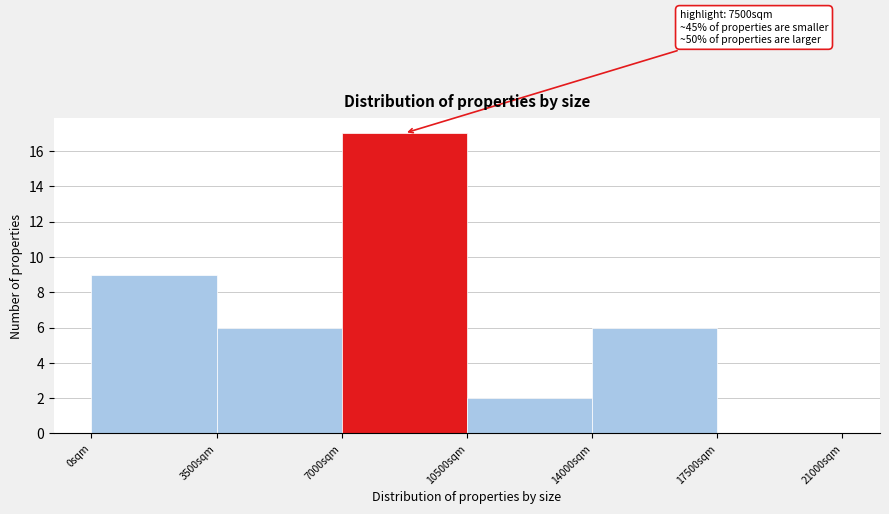

Which range on the x-axis has the tallest bar?

7000 to 10500